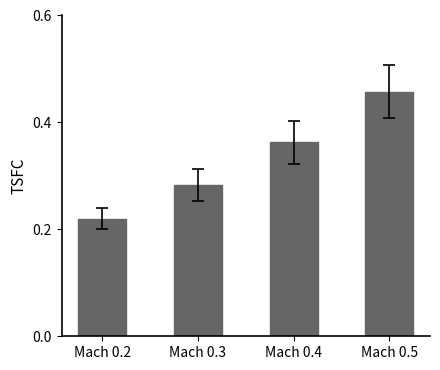

Between Mach 0.5 and Mach 0.2, which is larger?

Mach 0.5